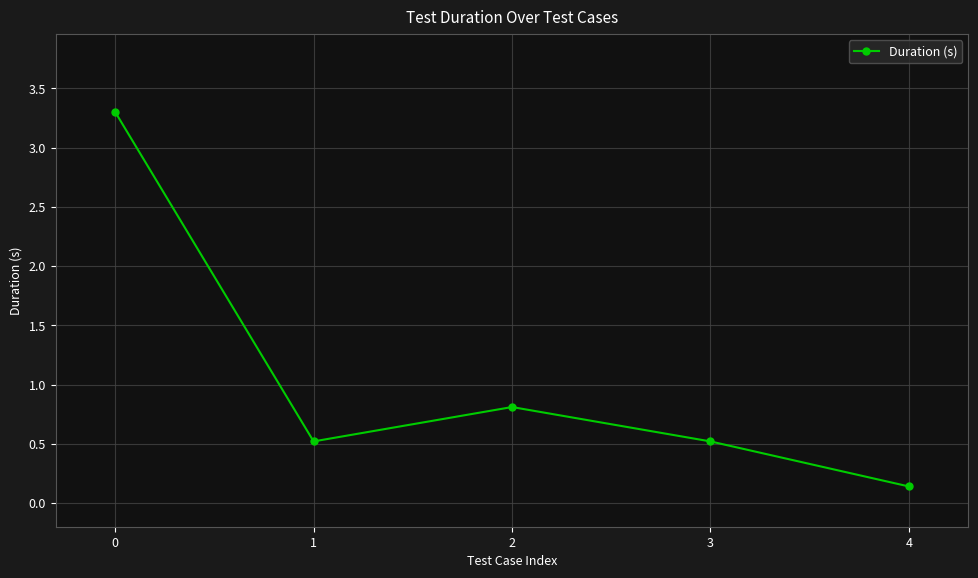

At which category does the data reach its first local peak?

2